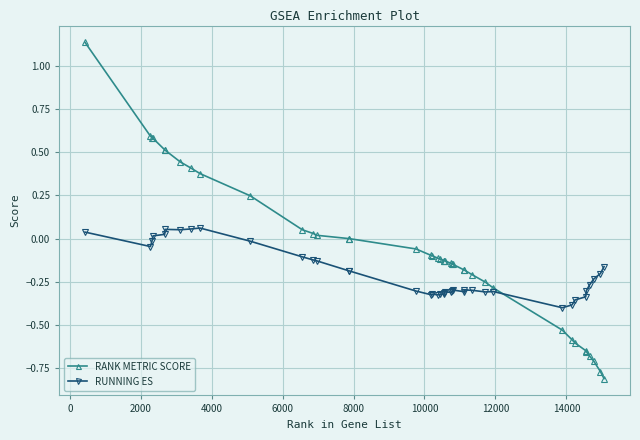

Which series has the largest total across all categories?

RANK METRIC SCORE